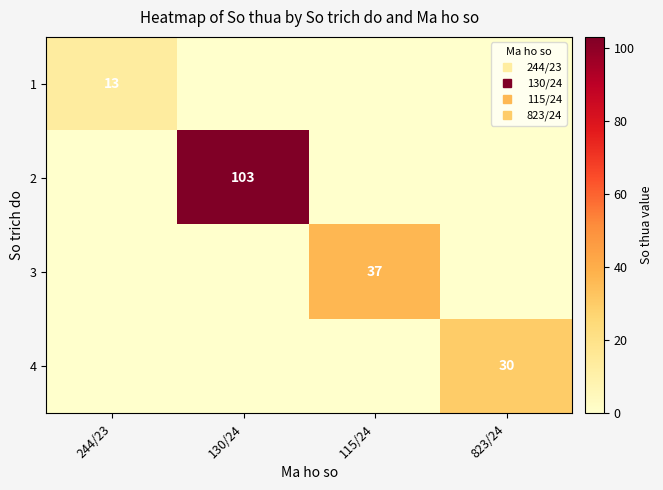

At which category is the sum across all series the highest?

130/24